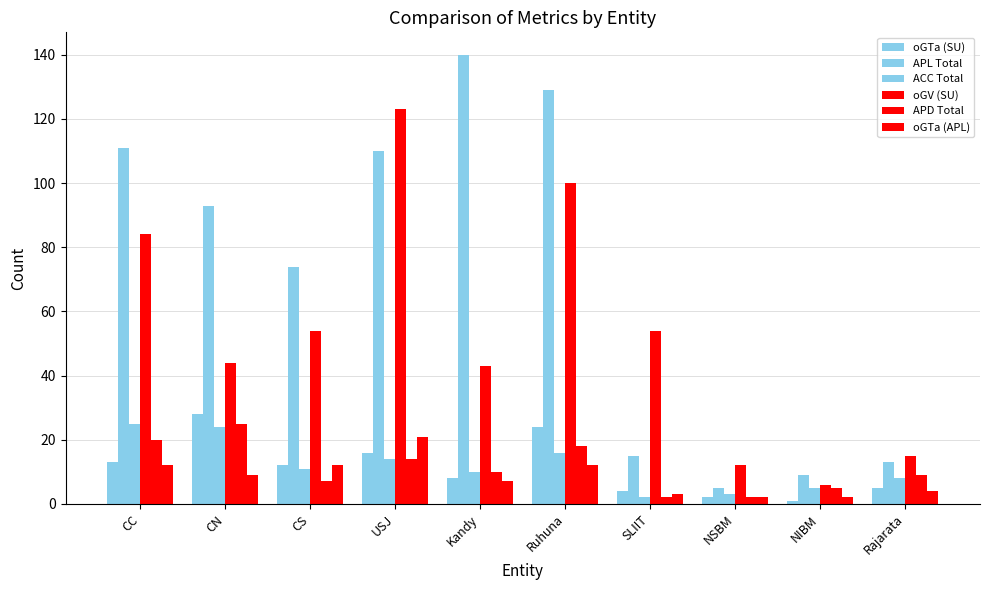

Reading right to left, extract all data points from this chart.

oGTa (SU): 5	1	2	4	24	8	16	12	28	13
APL Total: 13	9	5	15	129	140	110	74	93	111
ACC Total: 8	5	3	2	16	10	14	11	24	25
oGV (SU): 15	6	12	54	100	43	123	54	44	84
APD Total: 9	5	2	2	18	10	14	7	25	20
oGTa (APL): 4	2	2	3	12	7	21	12	9	12